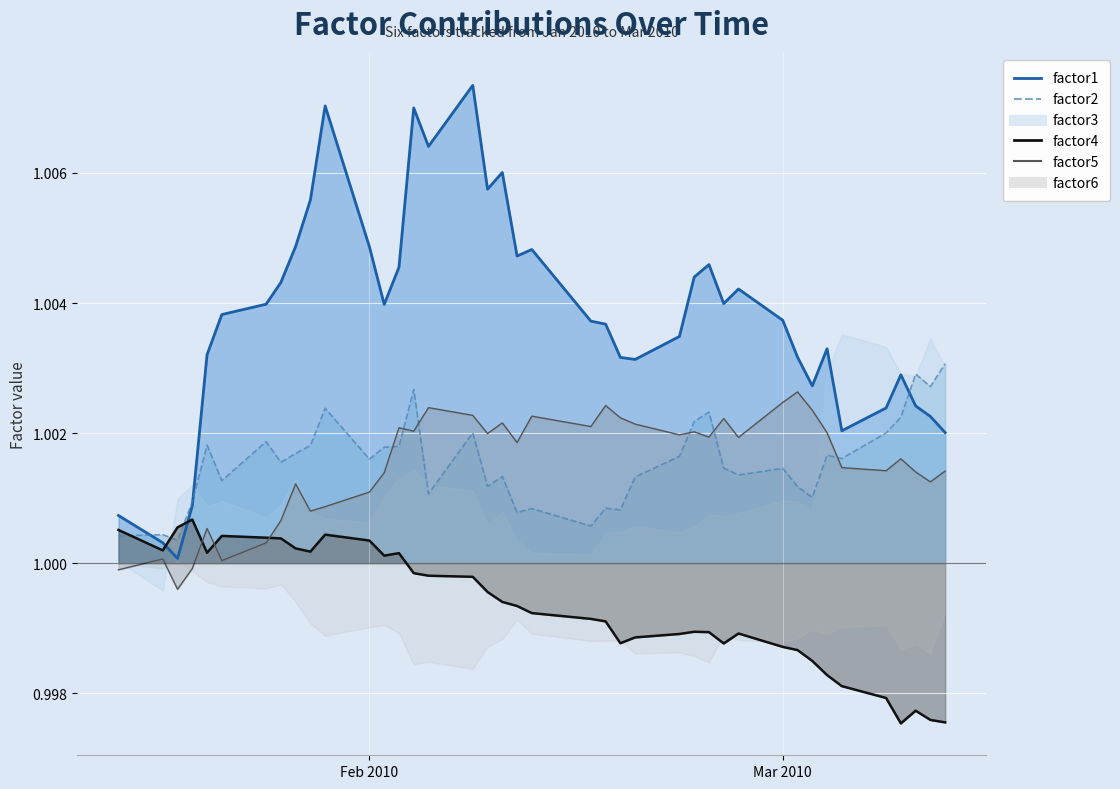

At how many categories does at least one series exceed 1?

40